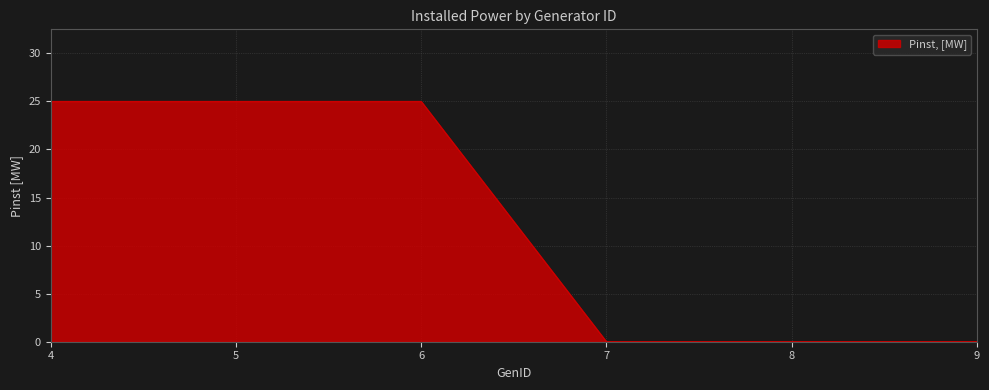

Does the chart have visible grid lines?

Yes